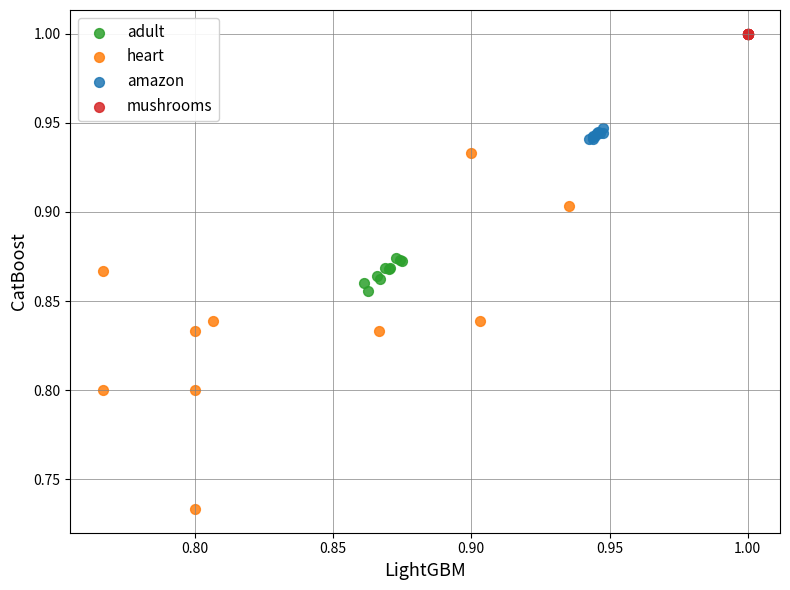

Which series contains the highest Y value?

mushrooms